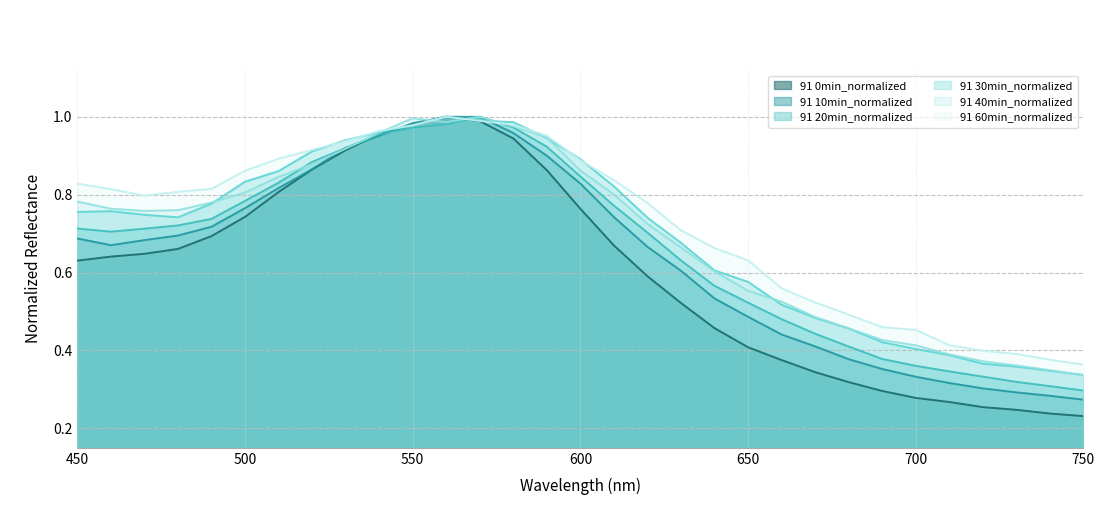

What is the average value of the 91 10min_normalized series?

0.6